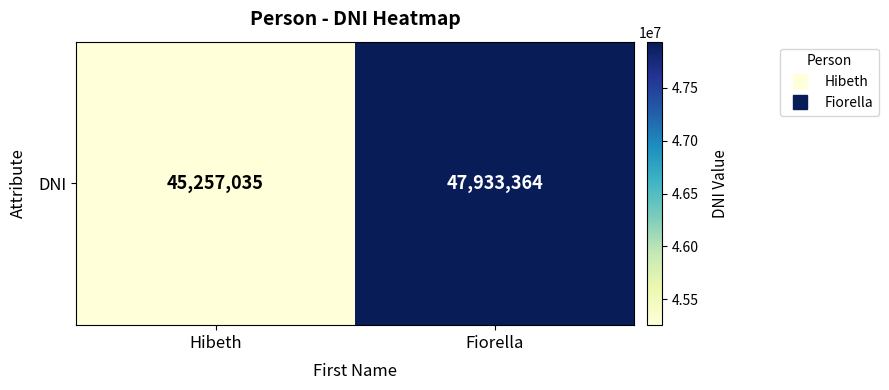

What is the greatest value displayed?

47933364